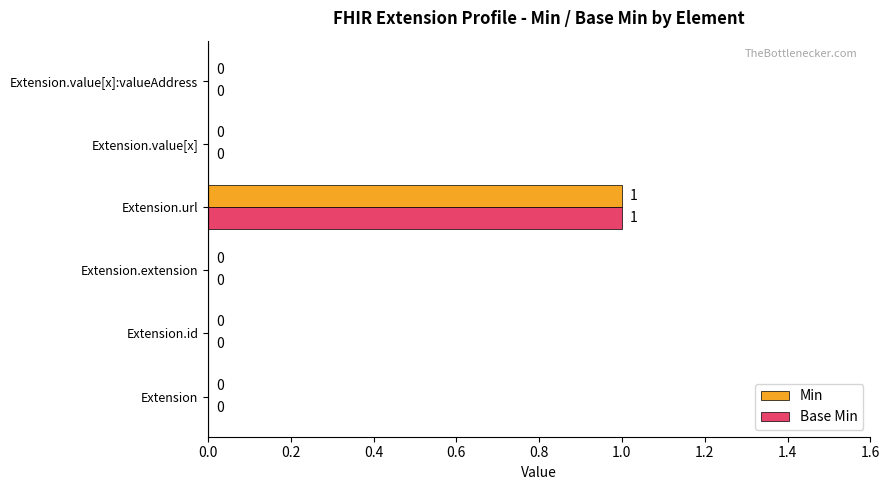

How many Base Min values are between 0 and 1?

6